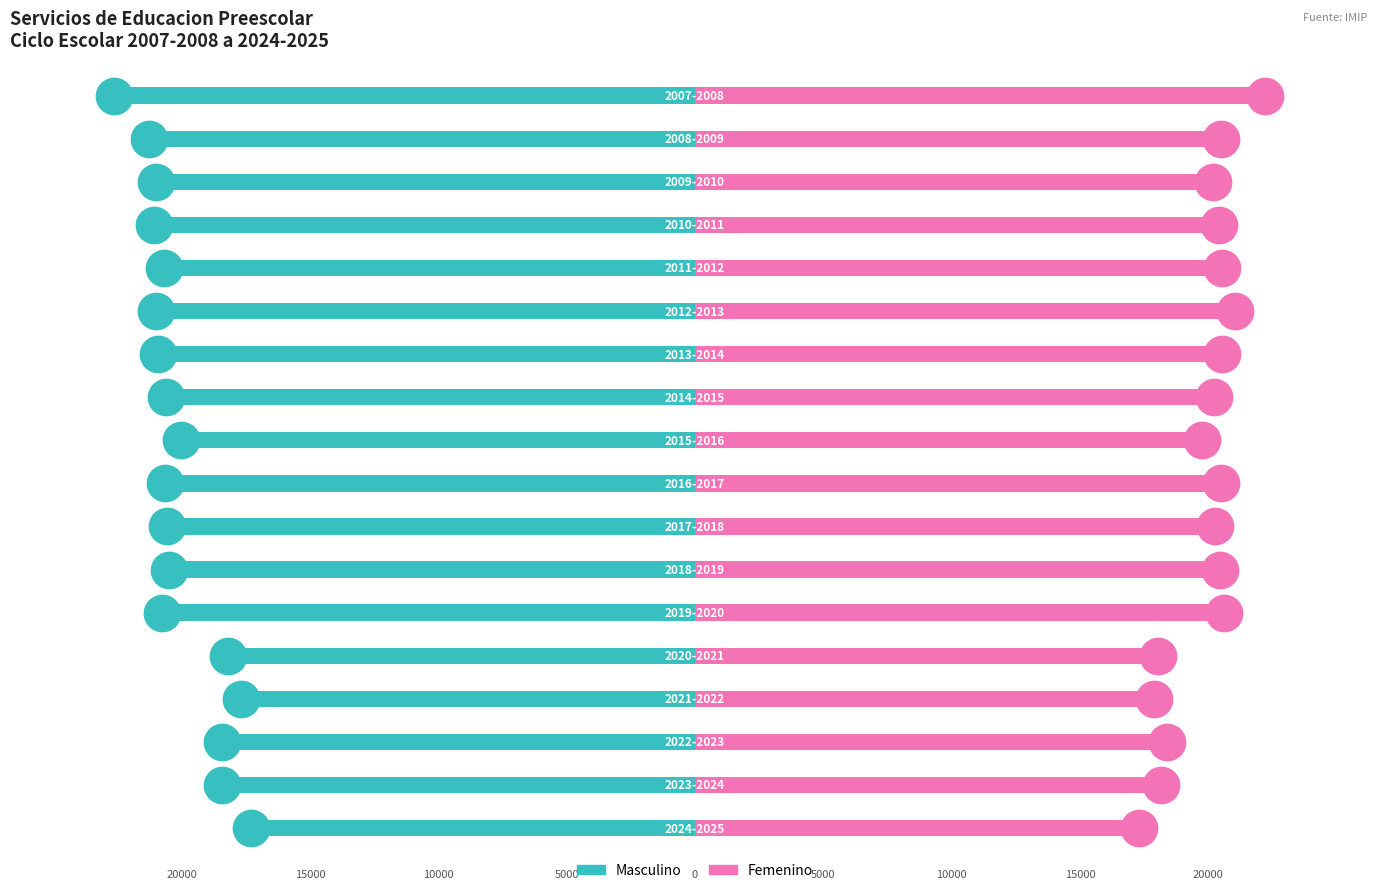

Which series has the largest Y range (max minus min)?

Masculino